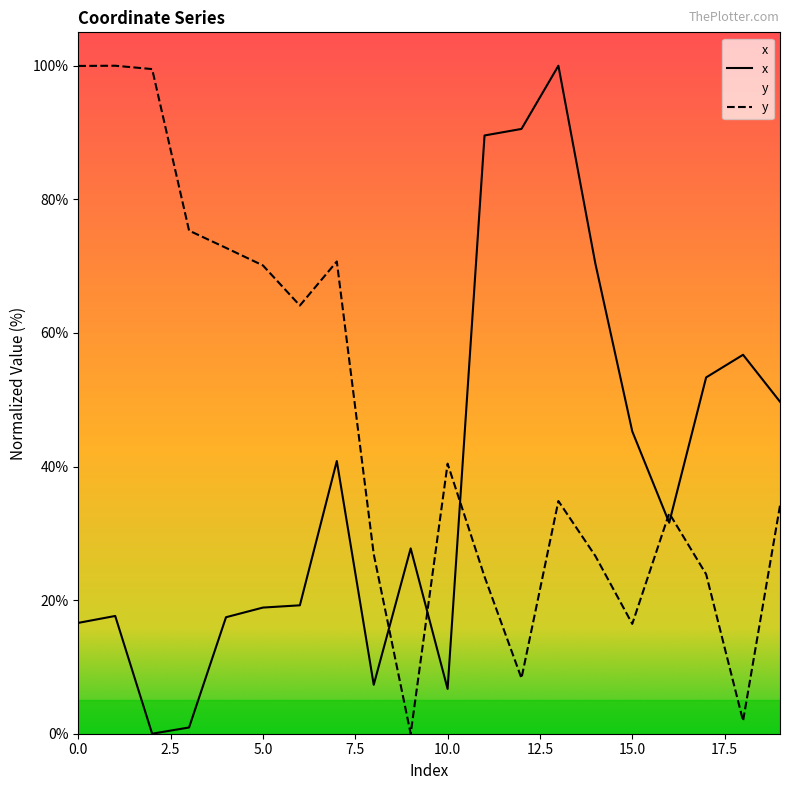

What is the difference between the x values at 8 and 2?

7.3